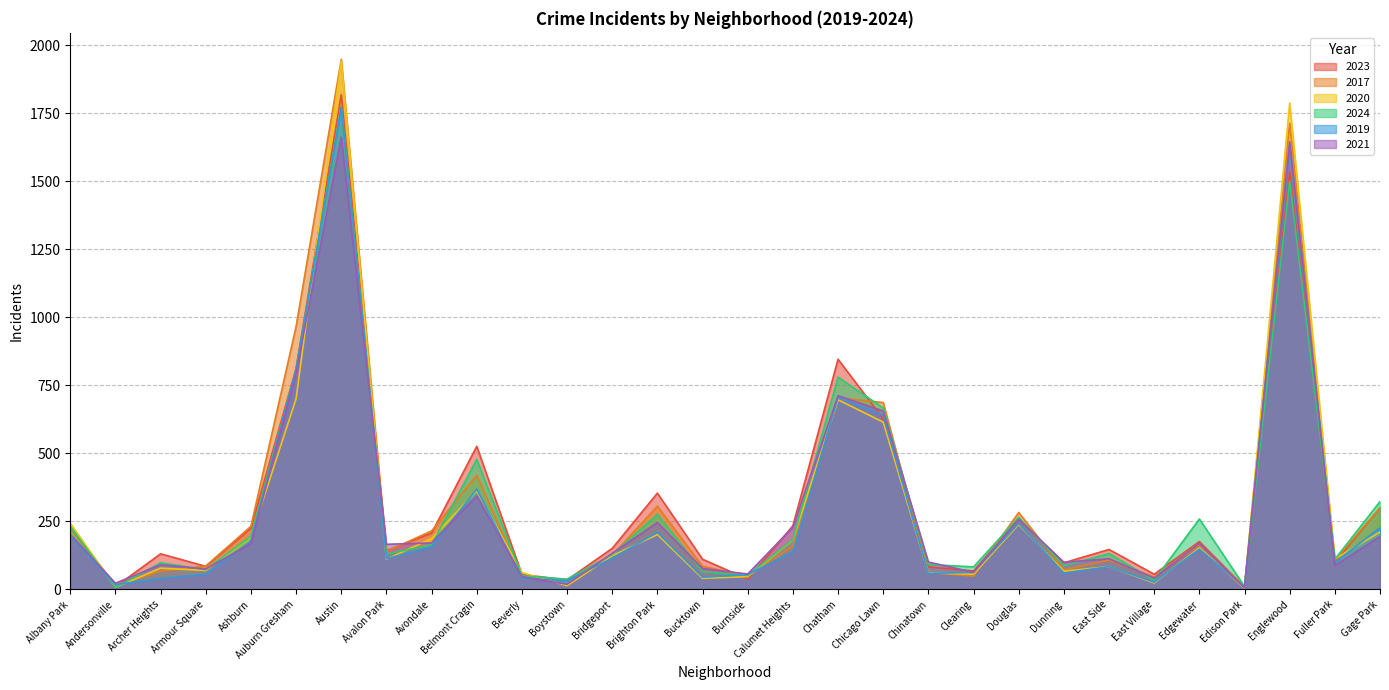

At which category does 2019 reach its first local valley?

Andersonville